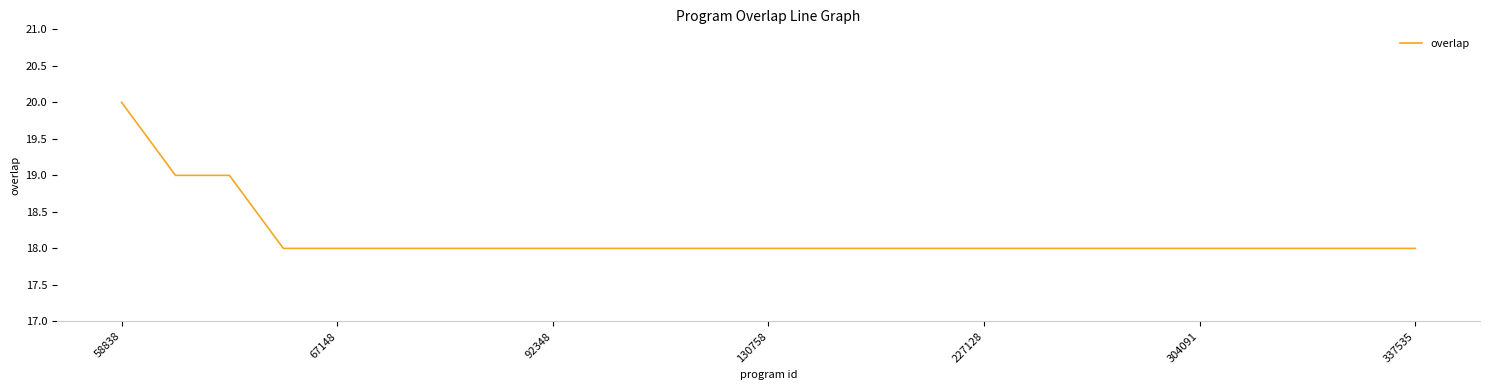

Is this an area chart (filled region under the line)?

No